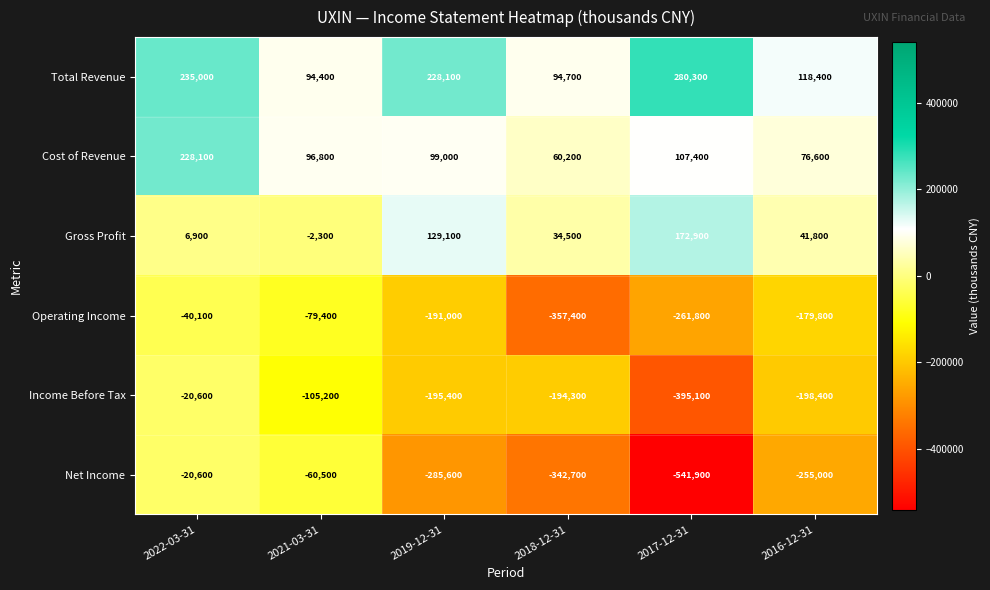

Which series has the largest total across all categories?

Total Revenue